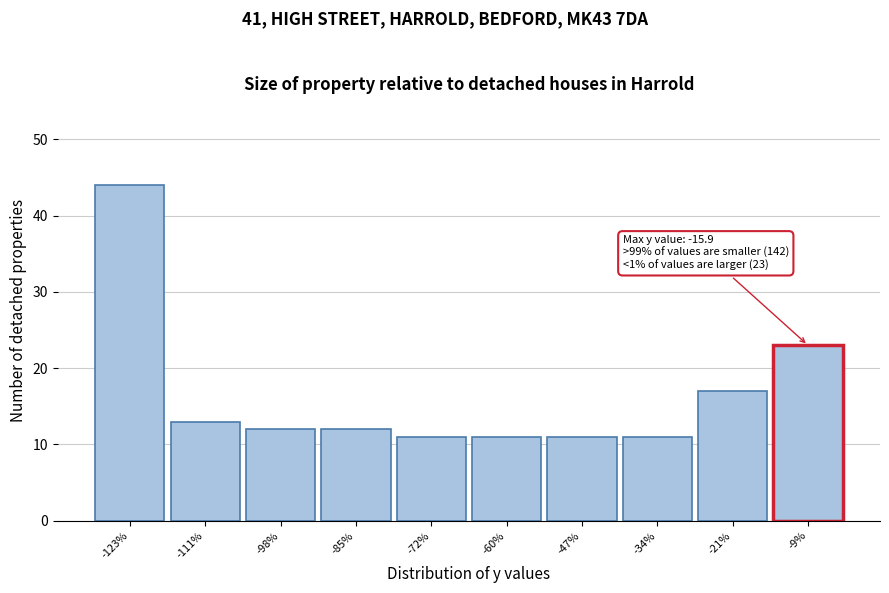

Reading right to left, what are all the values shown in this chart?

-9%=23	-21%=17	-34%=11	-47%=11	-60%=11	-72%=11	-85%=12	-98%=12	-111%=13	-123%=44